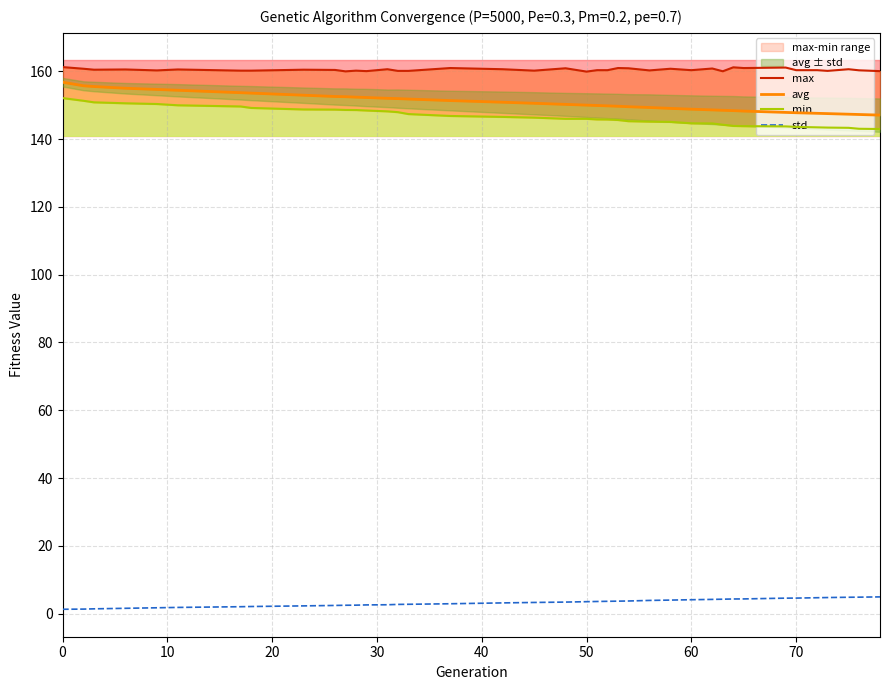

What are all the series names shown in the legend?

max, avg, min, std